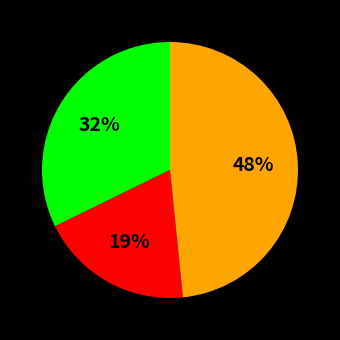

How many slices are in this pie chart?

3